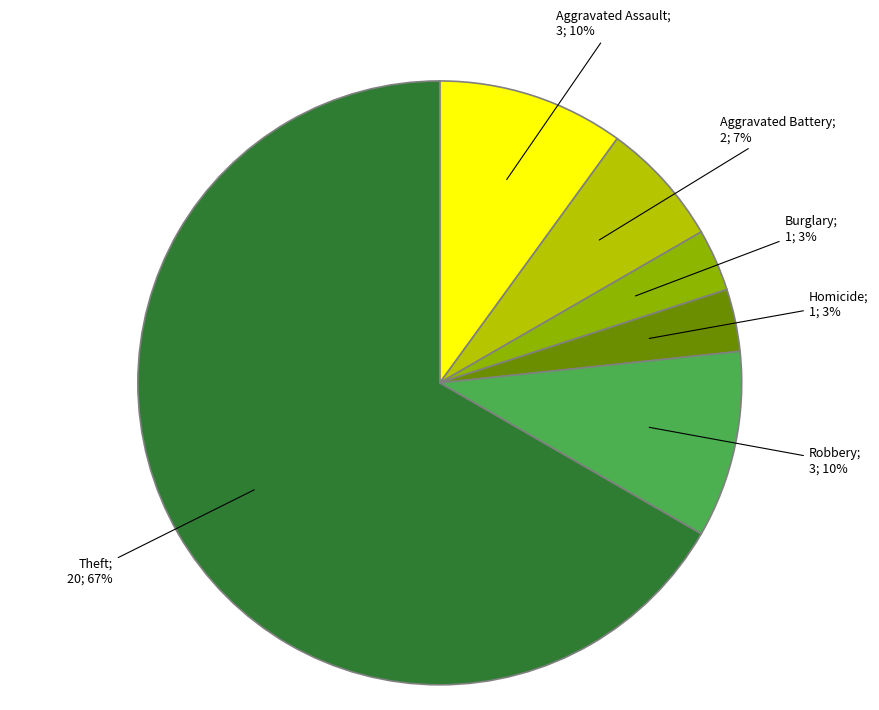

To the nearest percent, what is the average slice percentage?

17%